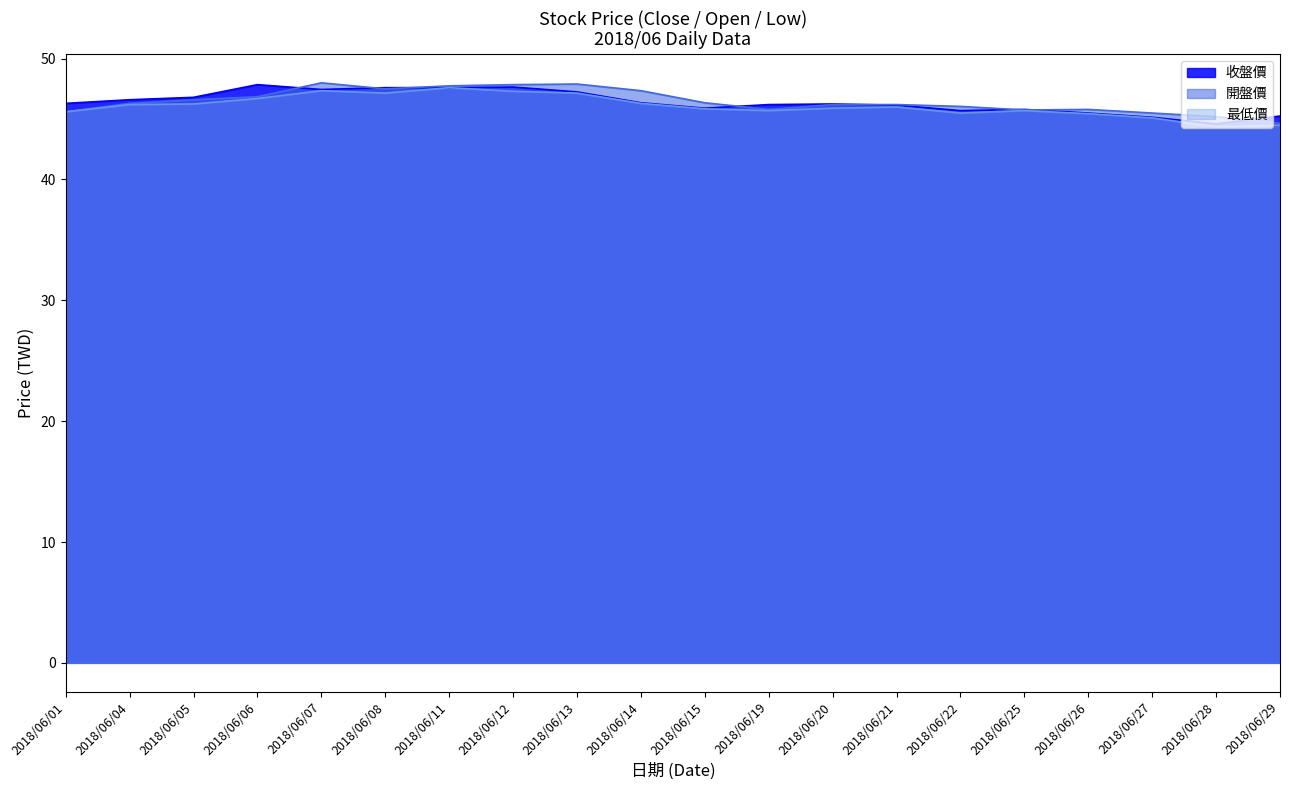

Which label corresponds to the largest value in the chart?

2018/06/07